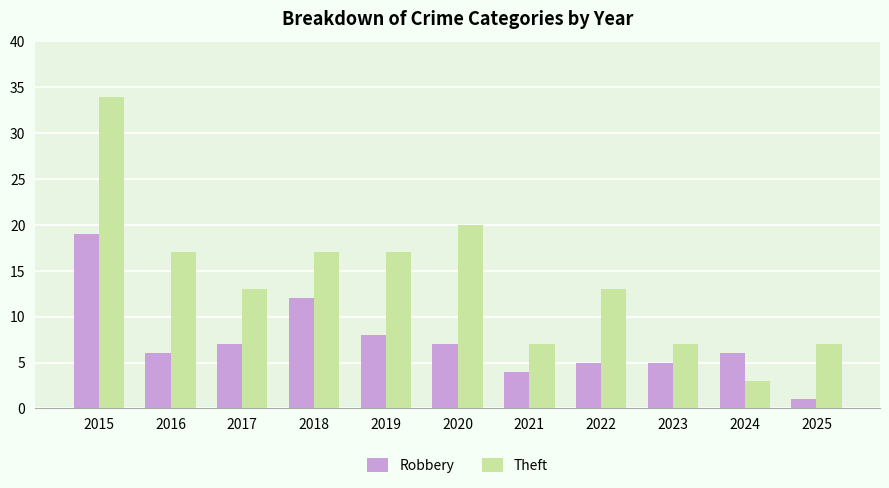

What value does the Robbery series have at 2019?

8